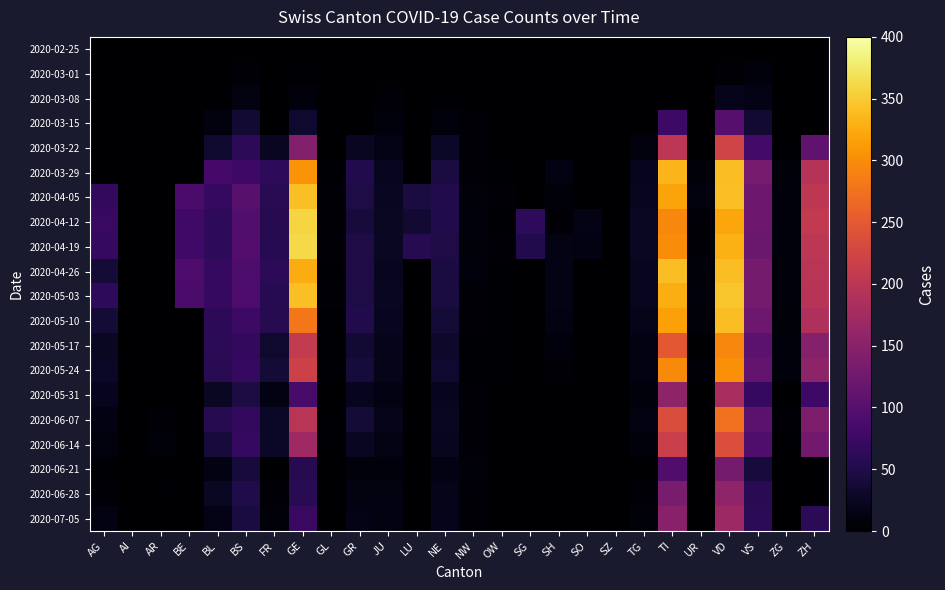

What is the difference between the highest and lowest values at TI?

340